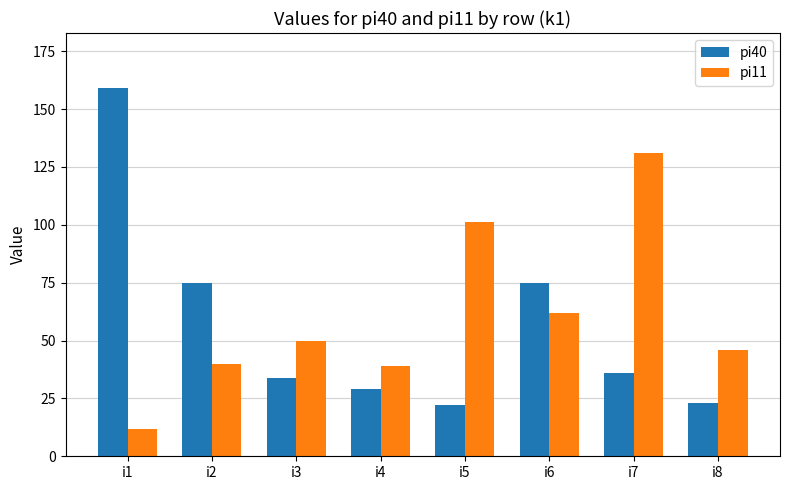

At which category is the sum across all series the highest?

i1